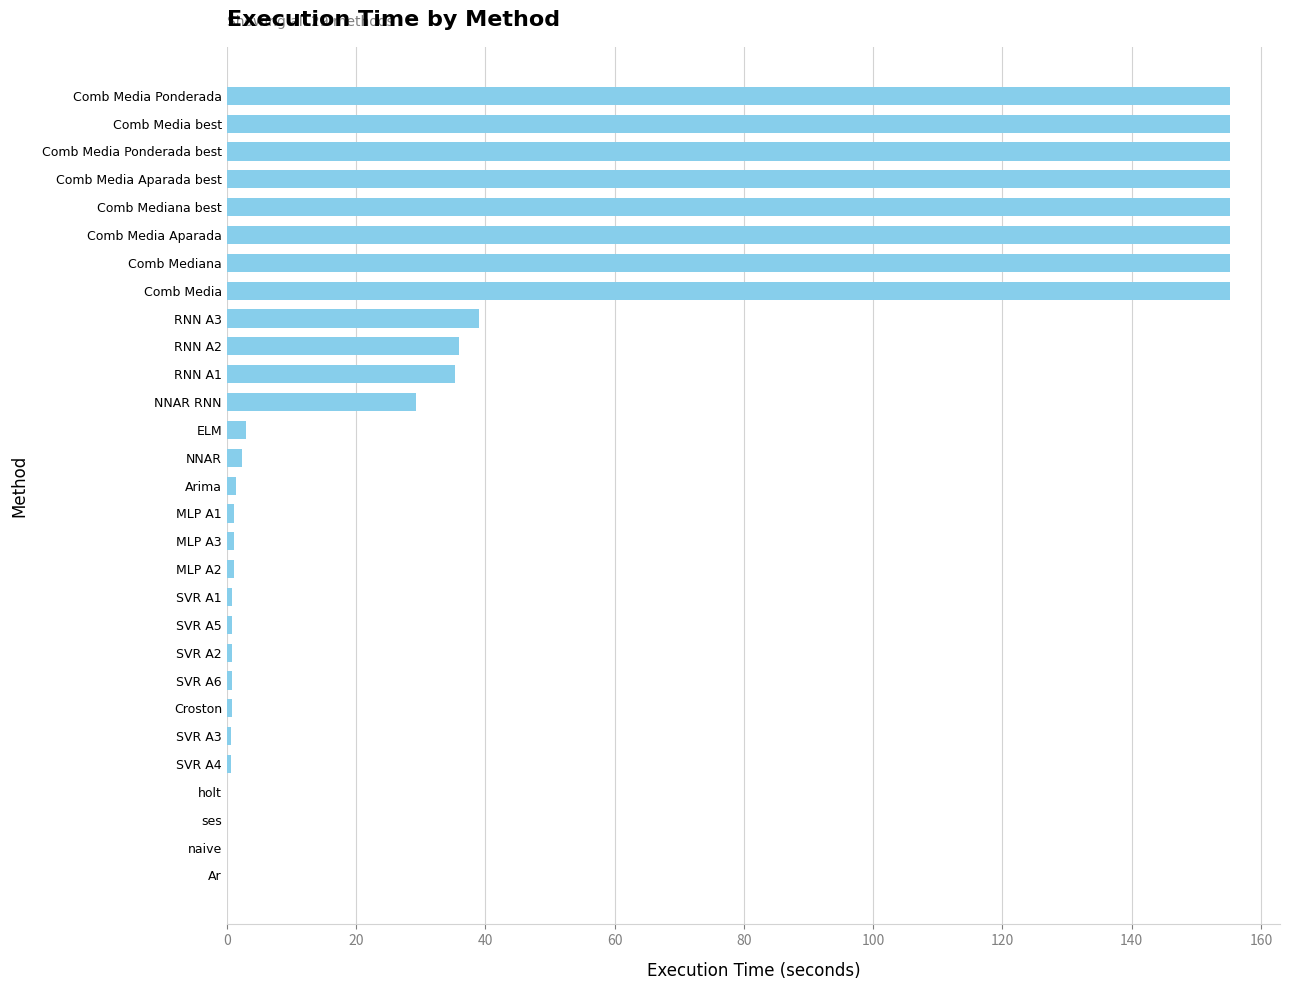

True or false: the data shows 216.0 at Comb Media Ponderada best.

False